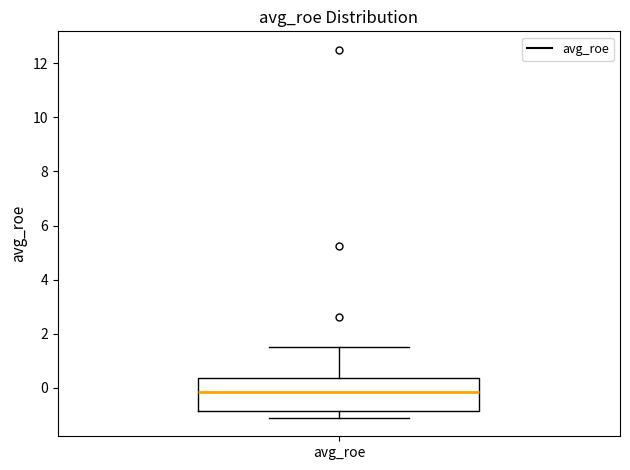

Where does the lower whisker of the box for avg_roe end on the y-axis? The values are not printed on the chart, so give them approximately, as read against the axis.

-1.2